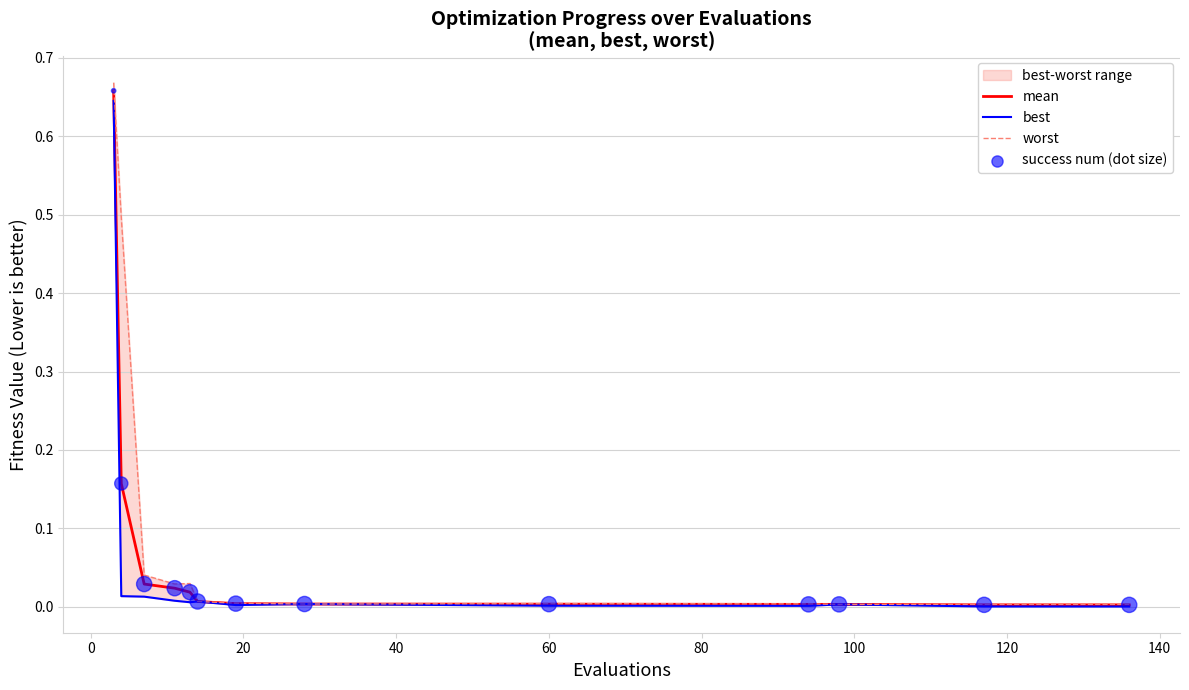

Which series reaches the maximum Y coordinate?

worst